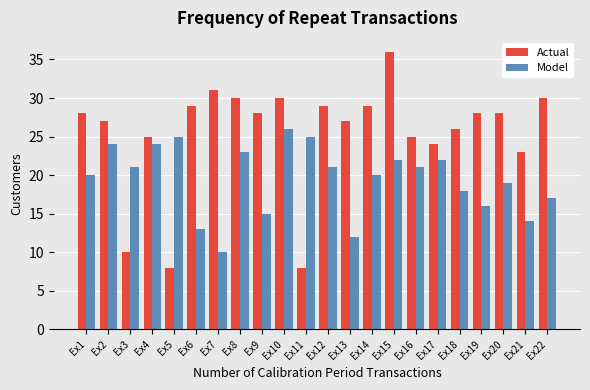

What are all the series names shown in the legend?

Actual, Model